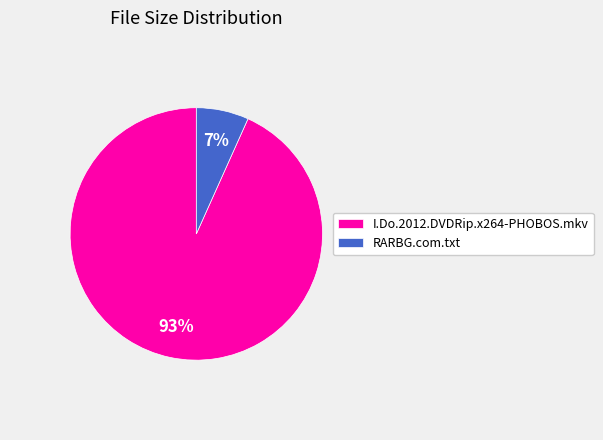

Which slice is the largest?

I.Do.2012.DVDRip.x264-PHOBOS.mkv